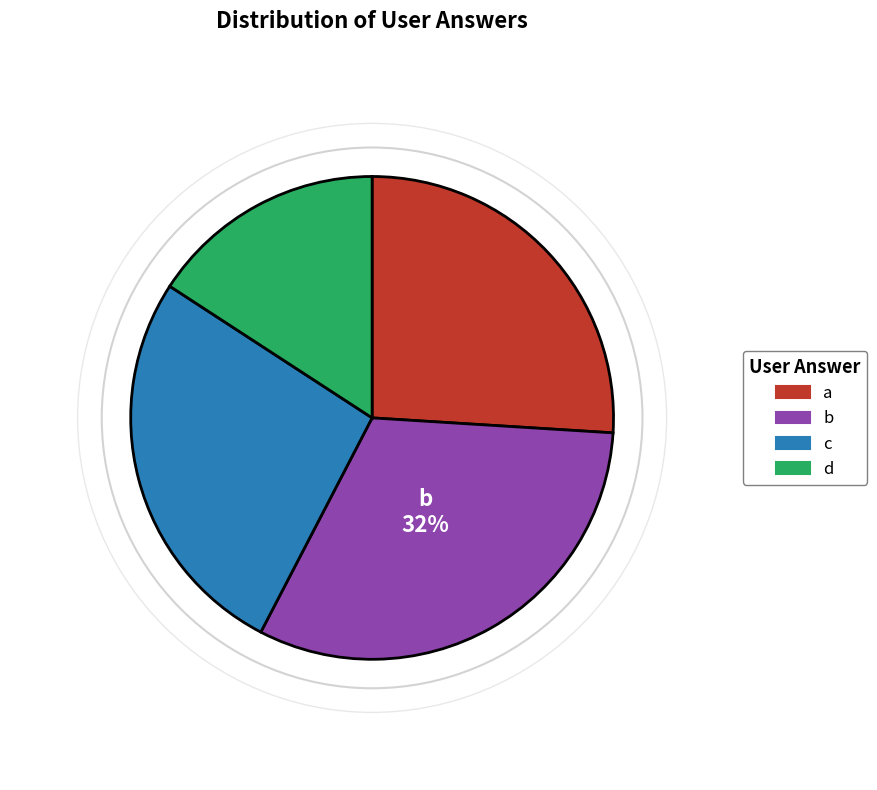

To the nearest percent, what is the average slice percentage?

25%